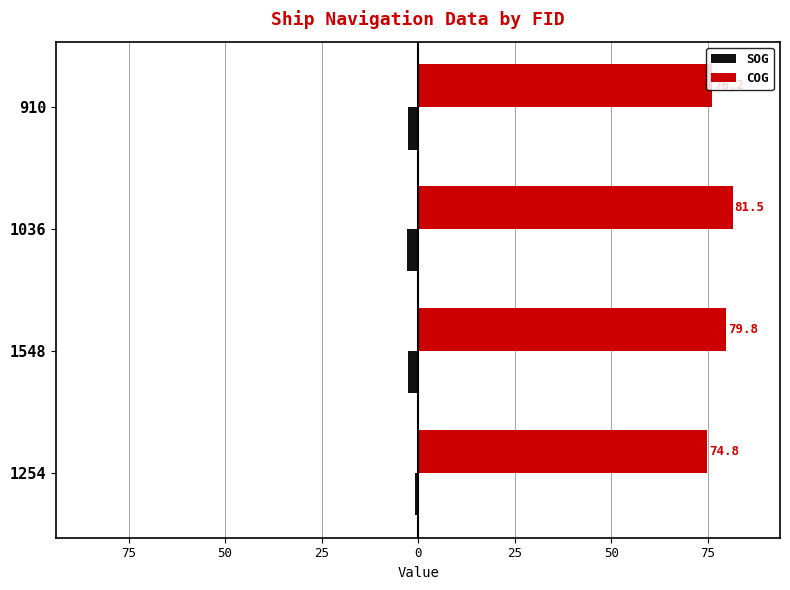

What is the difference between the maximum and minimum values in the SOG series?

2.0